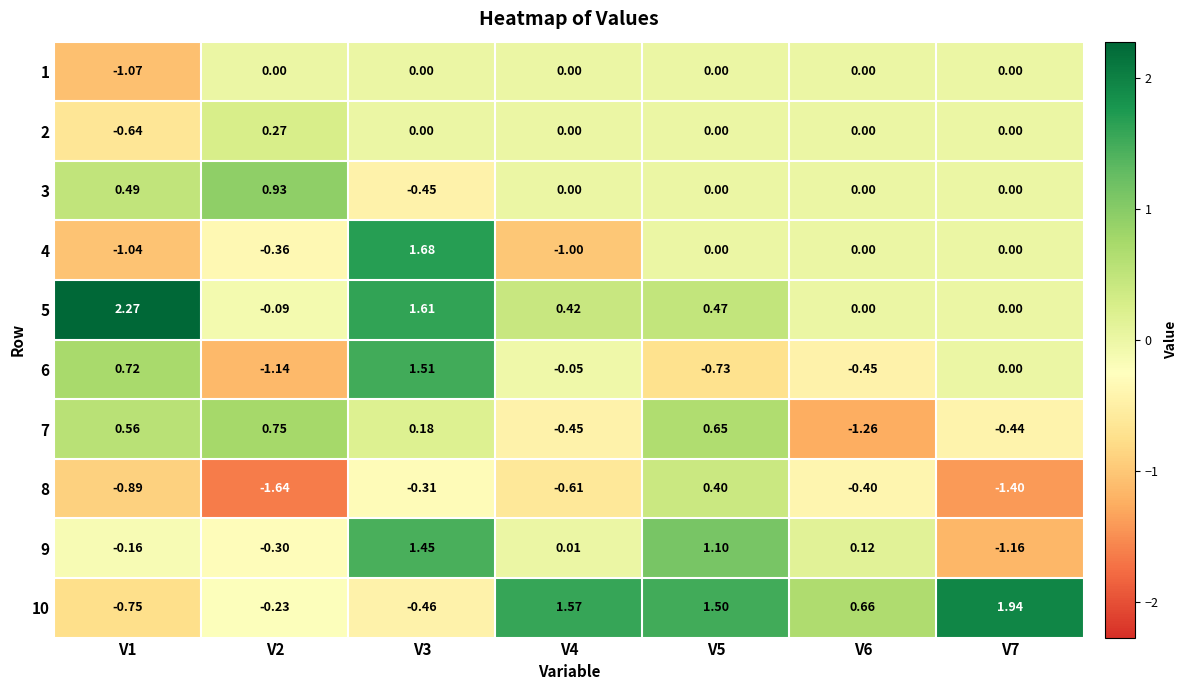

Is the value of 4 at V4 greater than the value of 2 at V6?

No